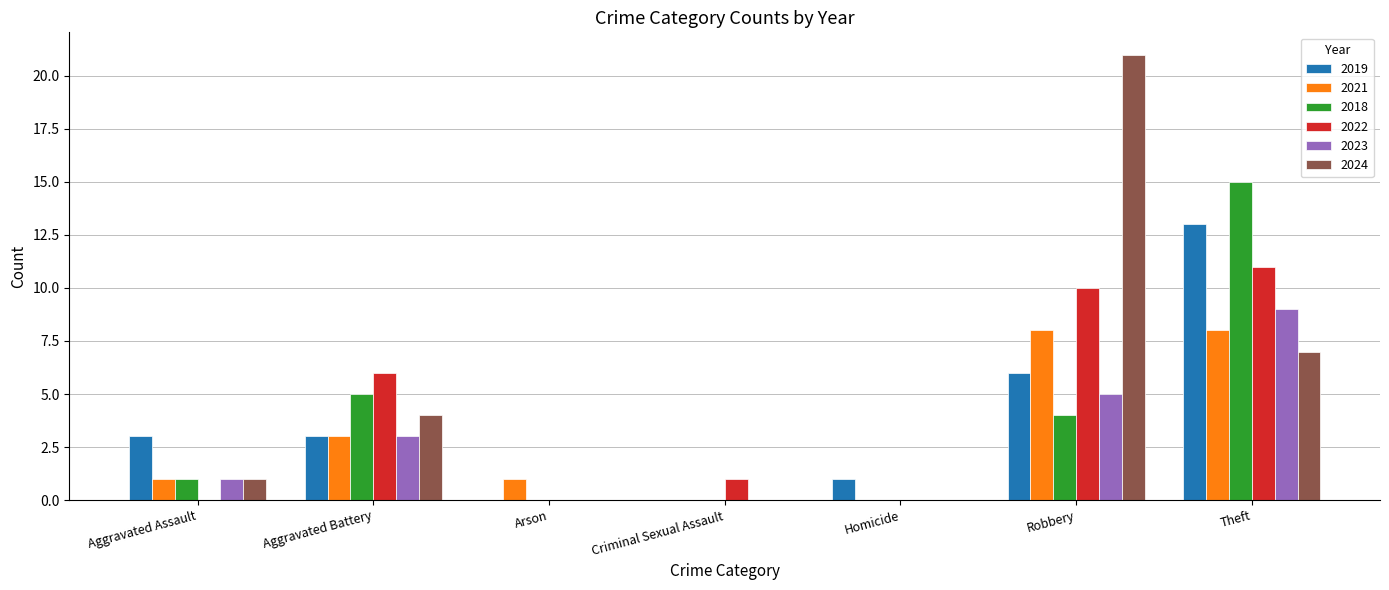

What is the sum of all 2023 values?

18